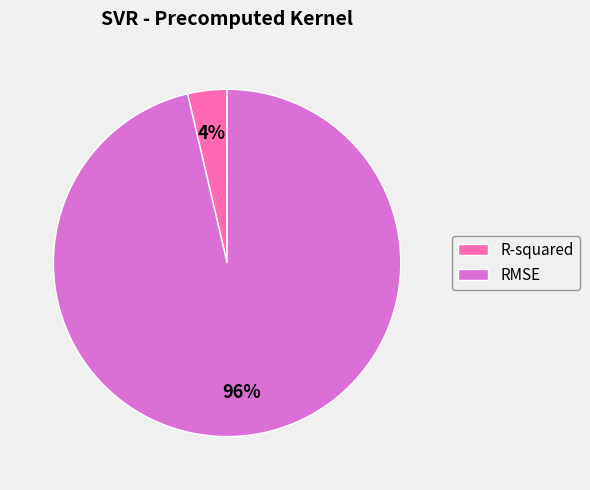

How many slices are in this pie chart?

2